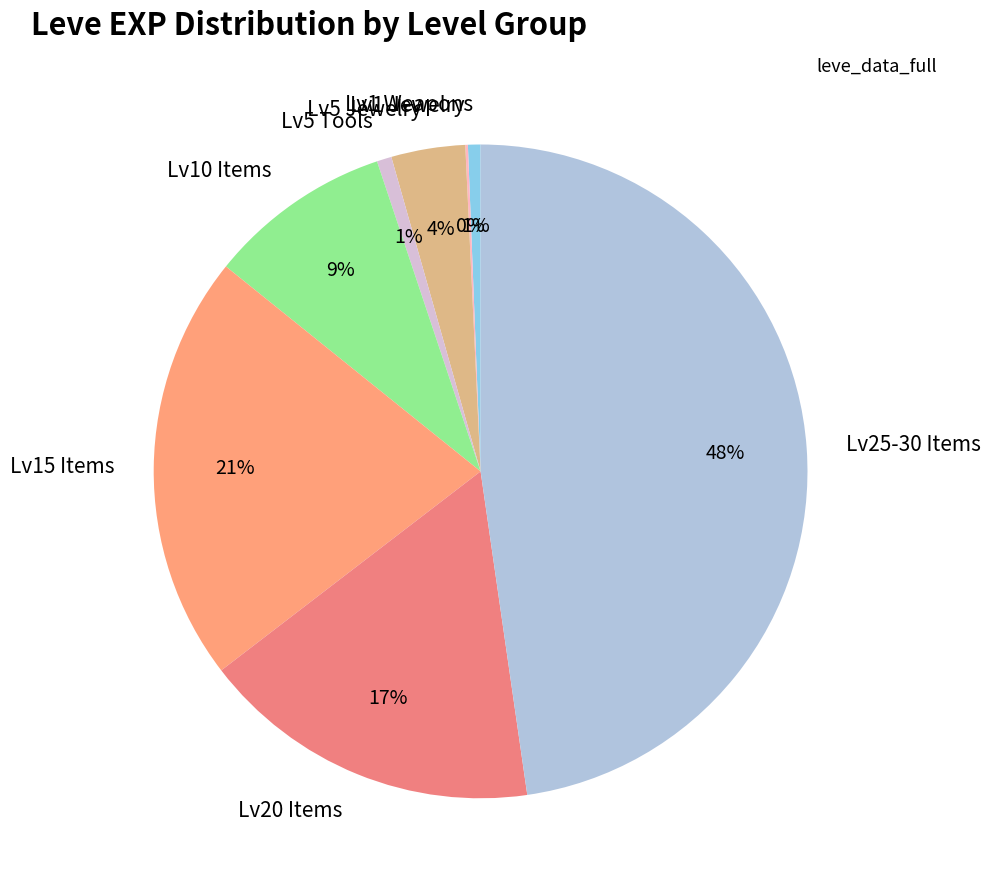

To the nearest percent, what percentage of the pie is Lv1 Weapons?

1%